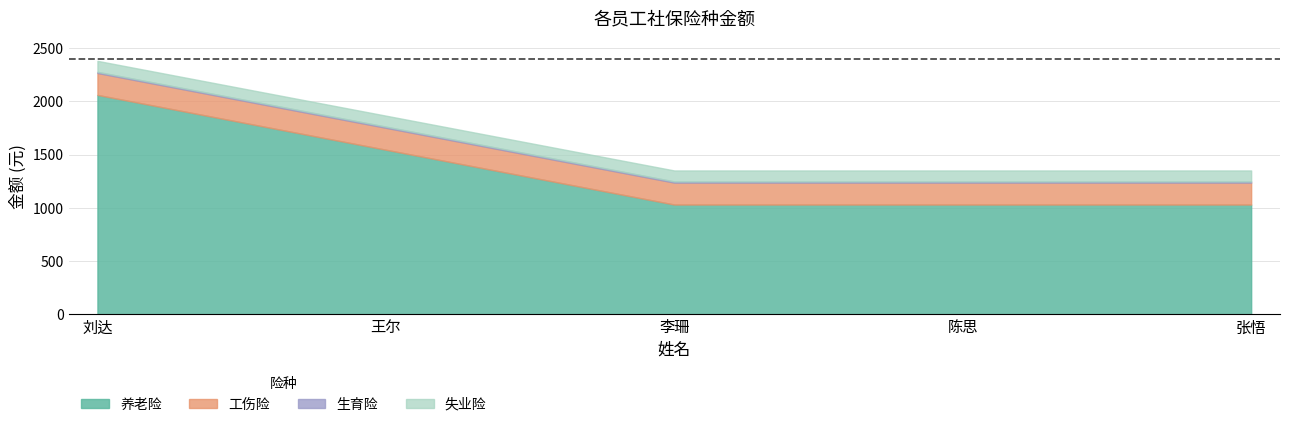

True or false: 养老险 and 生育险 cross at least once.

False